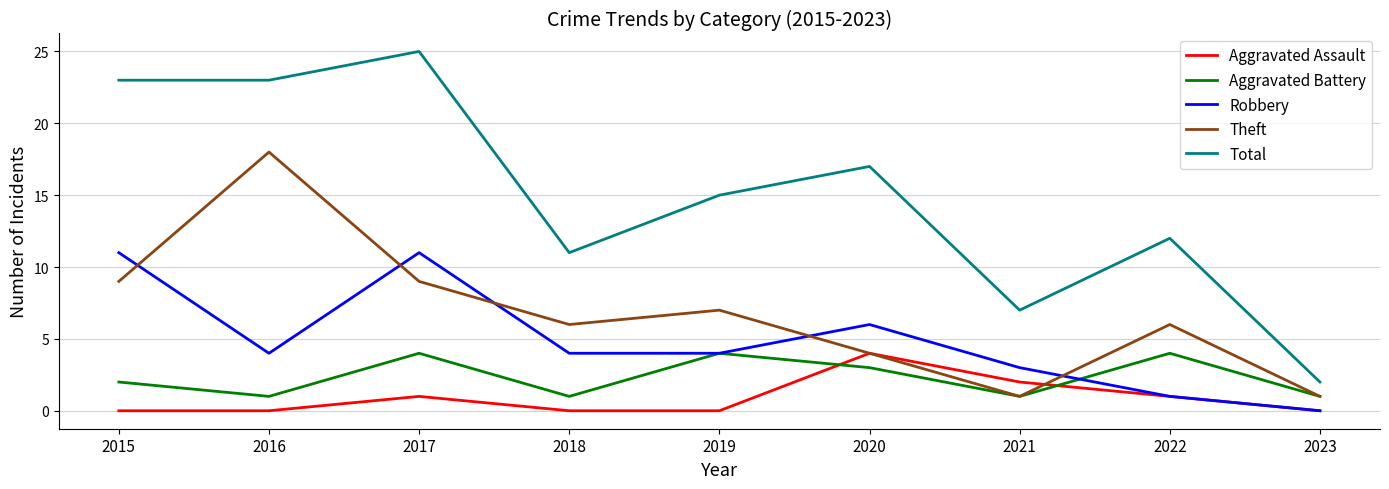

The value of Aggravated Battery at 2018 is 1. True or false?

True